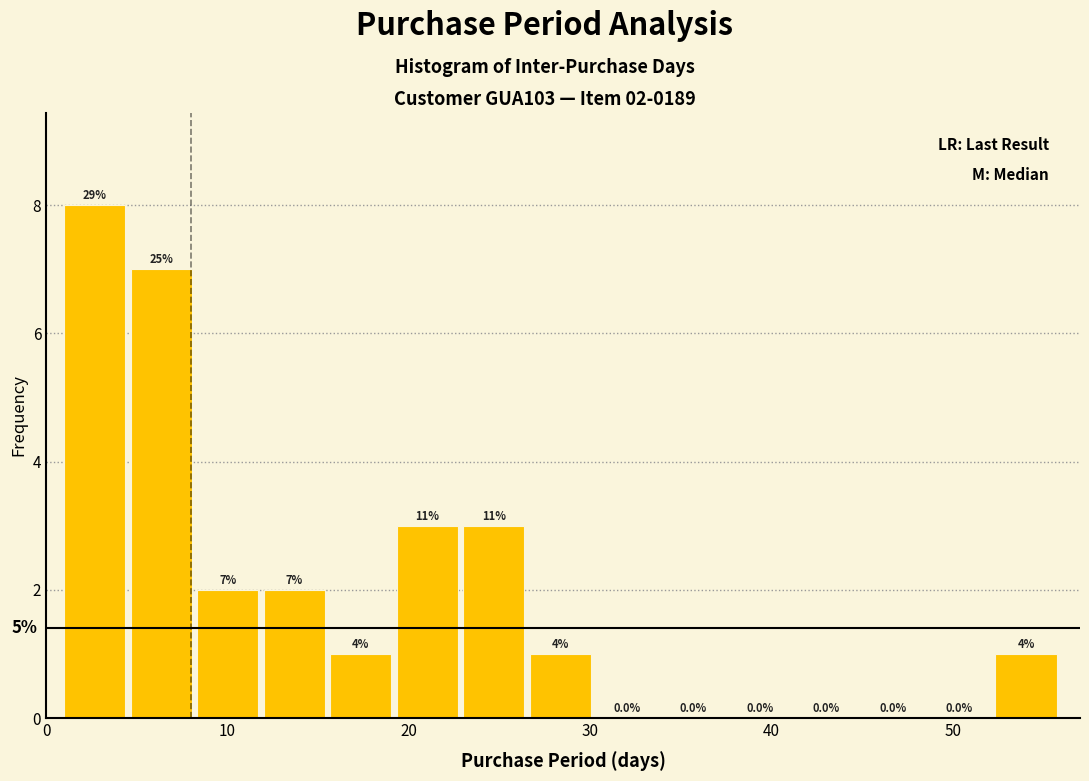

Read against the x-axis, roughly where is the centre of the tallest bar?

3